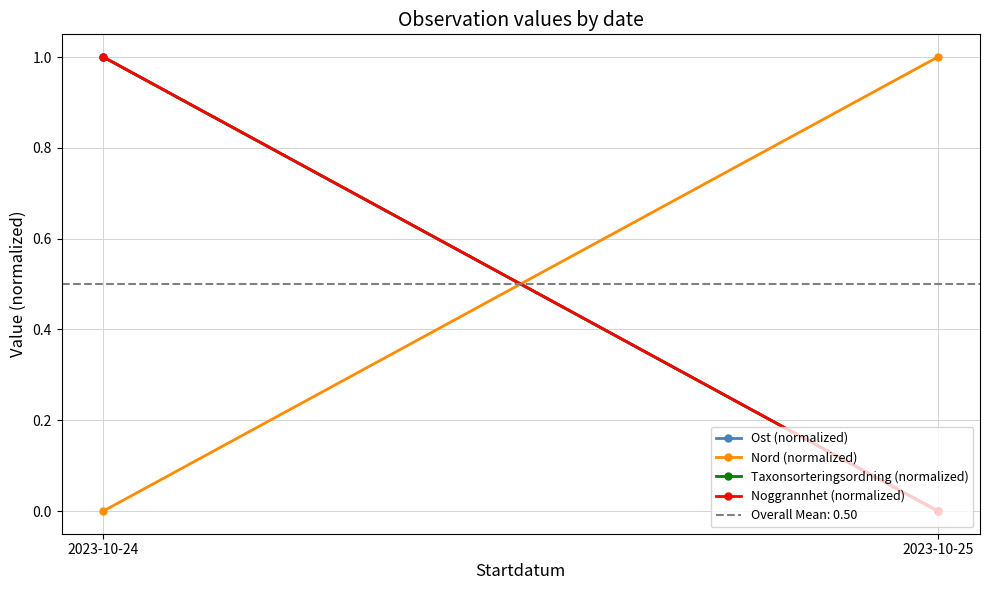

True or false: Noggrannhet (normalized) has a value of 1 at 2023-10-24.

True